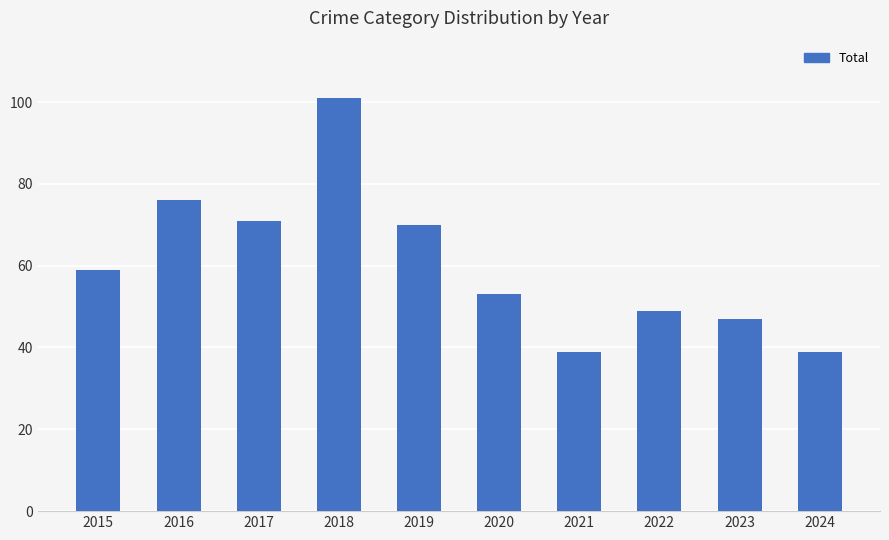

What is the value of the 6th bar from the left?

53